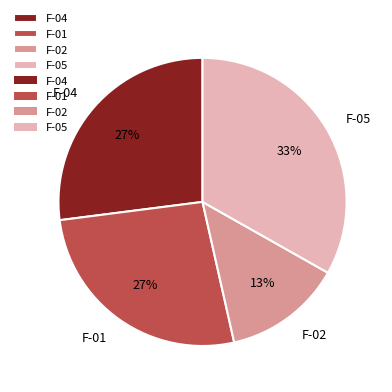

Does any single category account for the majority?

No